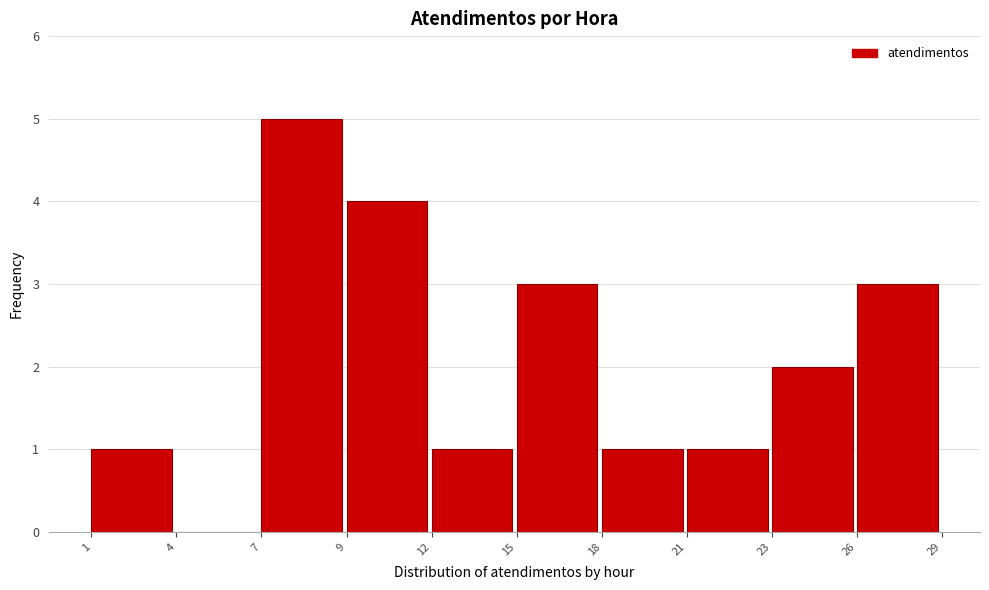

Reading left to right, list all the values displayed in this chart.

1=1	4=0	7=5	9=4	12=1	15=3	18=1	21=1	23=2	26=3